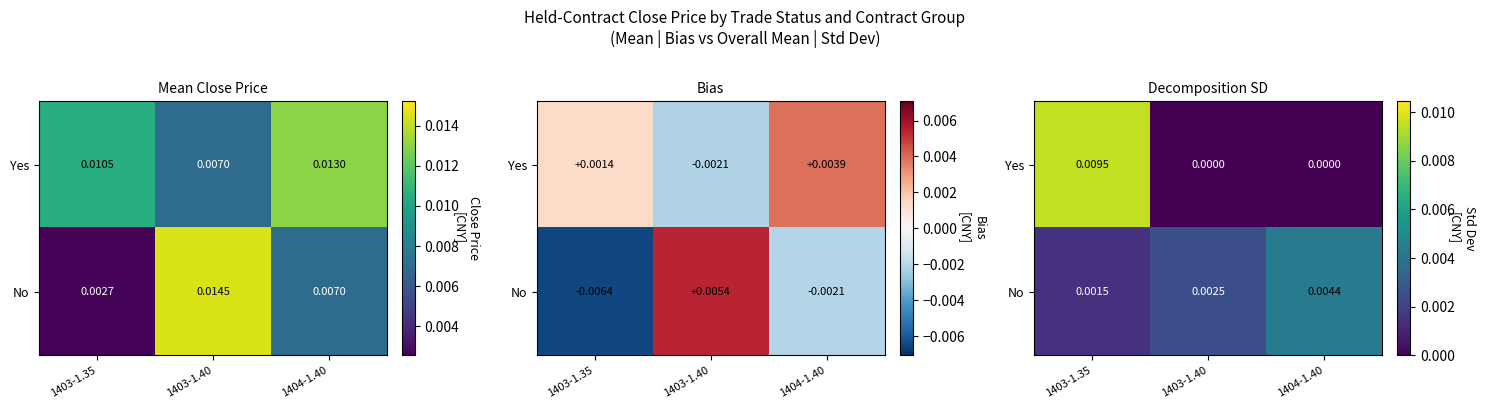

The value of No at 1403-1.40 is 0.0. True or false?

False